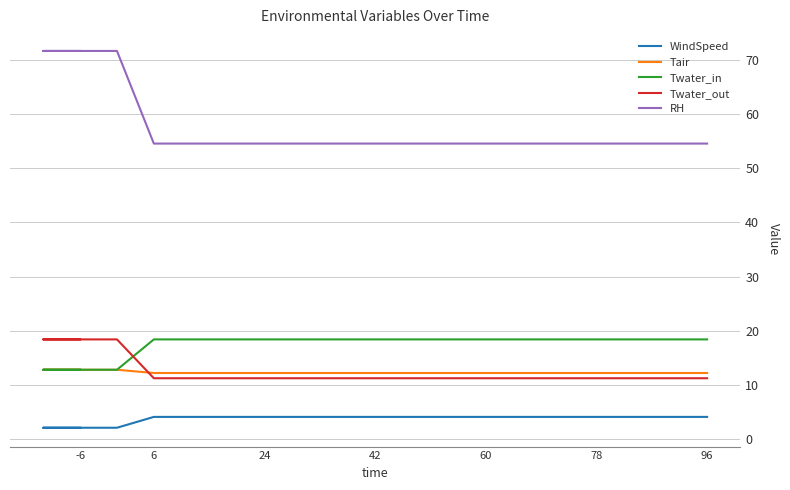

What is the difference between the maximum and minimum values in the RH series?

17.1